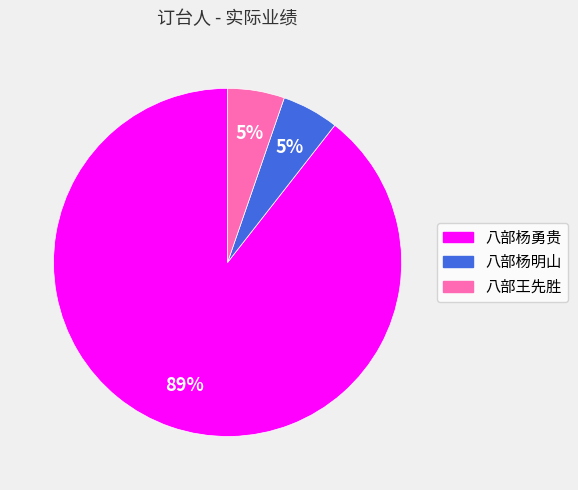

Which has a higher value, 八部杨勇贵 or 八部杨明山?

八部杨勇贵